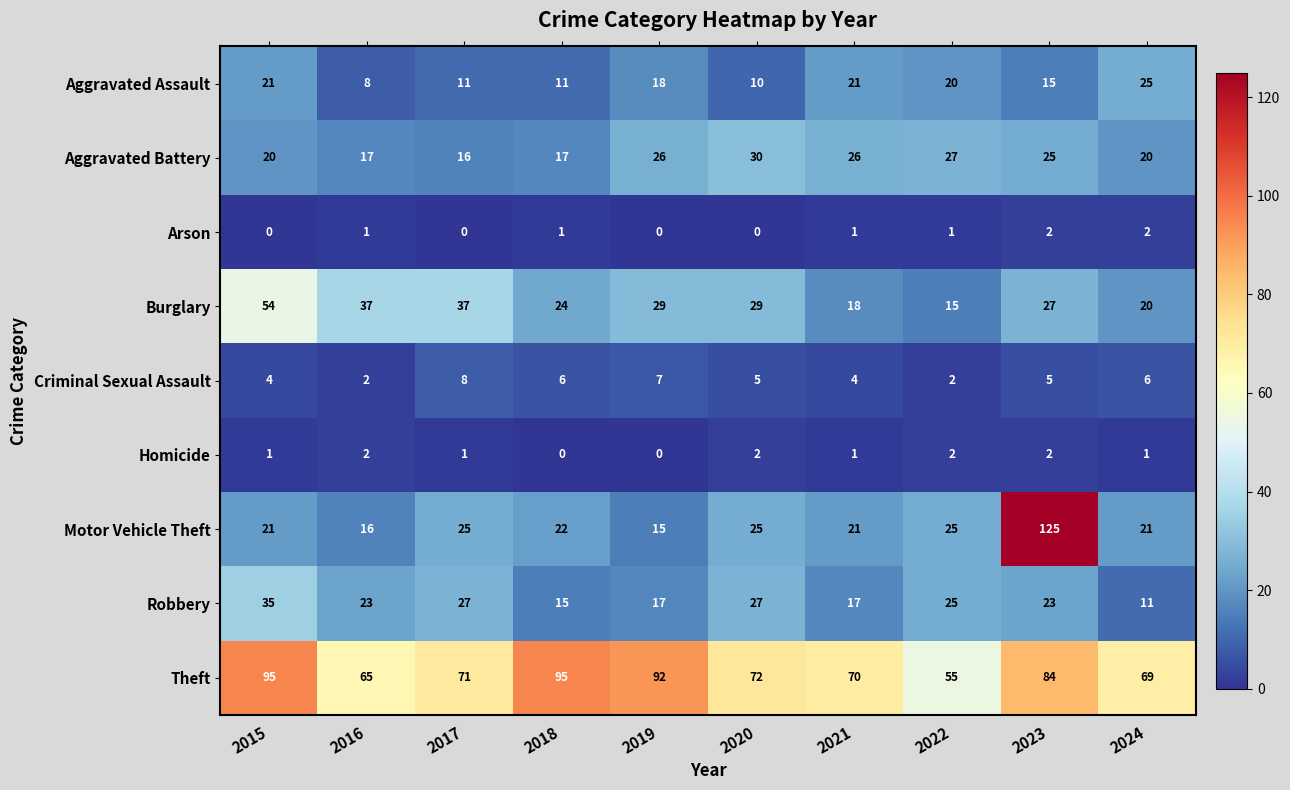

Is it true that Motor Vehicle Theft equals 13 at 2020?

False